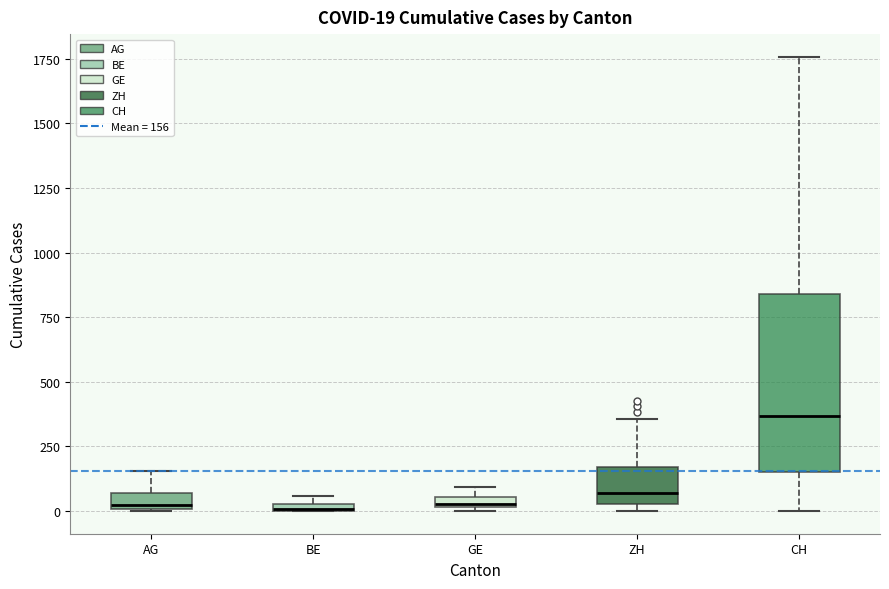

Which box's median line is the highest?

CH